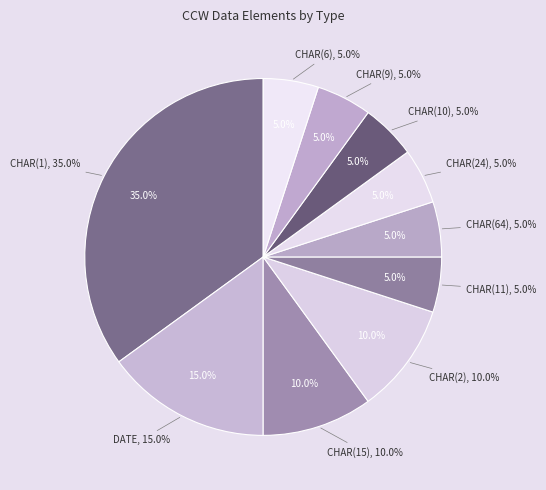

What is the smallest slice in the pie chart?

CHAR (64)